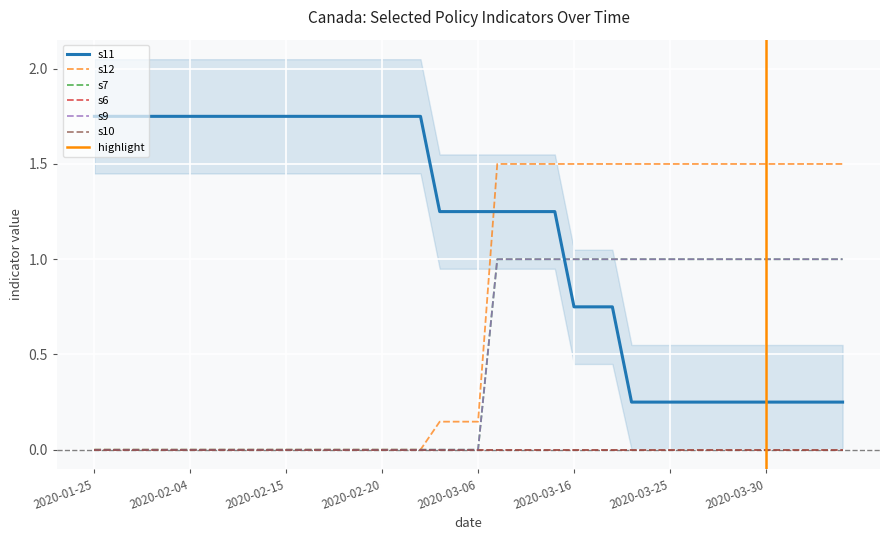

How many values in the s11 series are below 1?

15